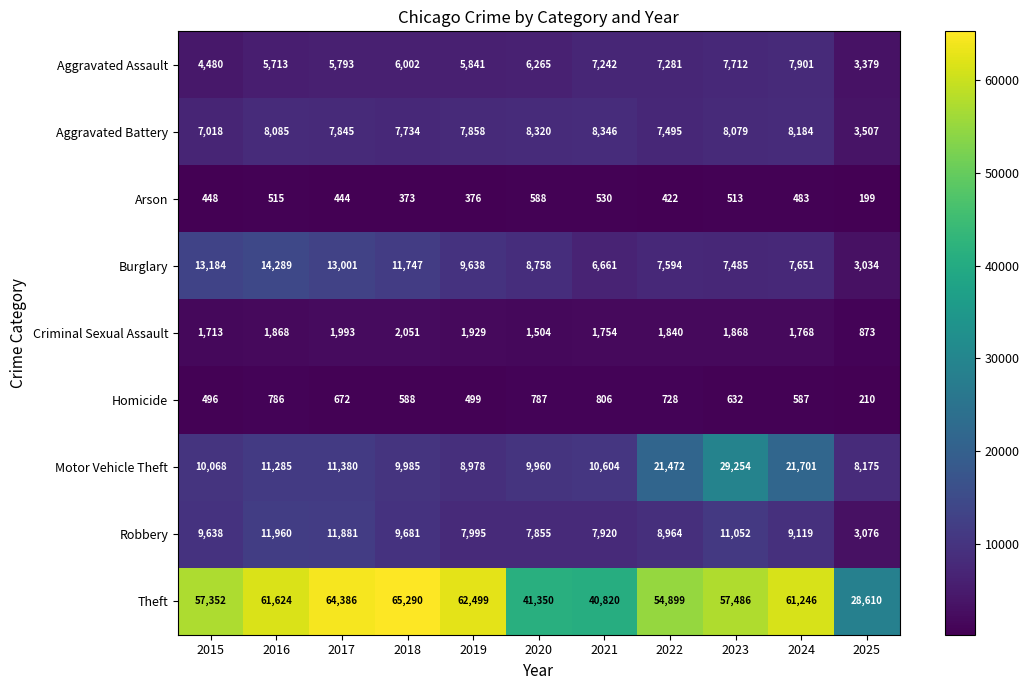

What is the difference between the maximum and second lowest values in the Aggravated Assault series?

3421